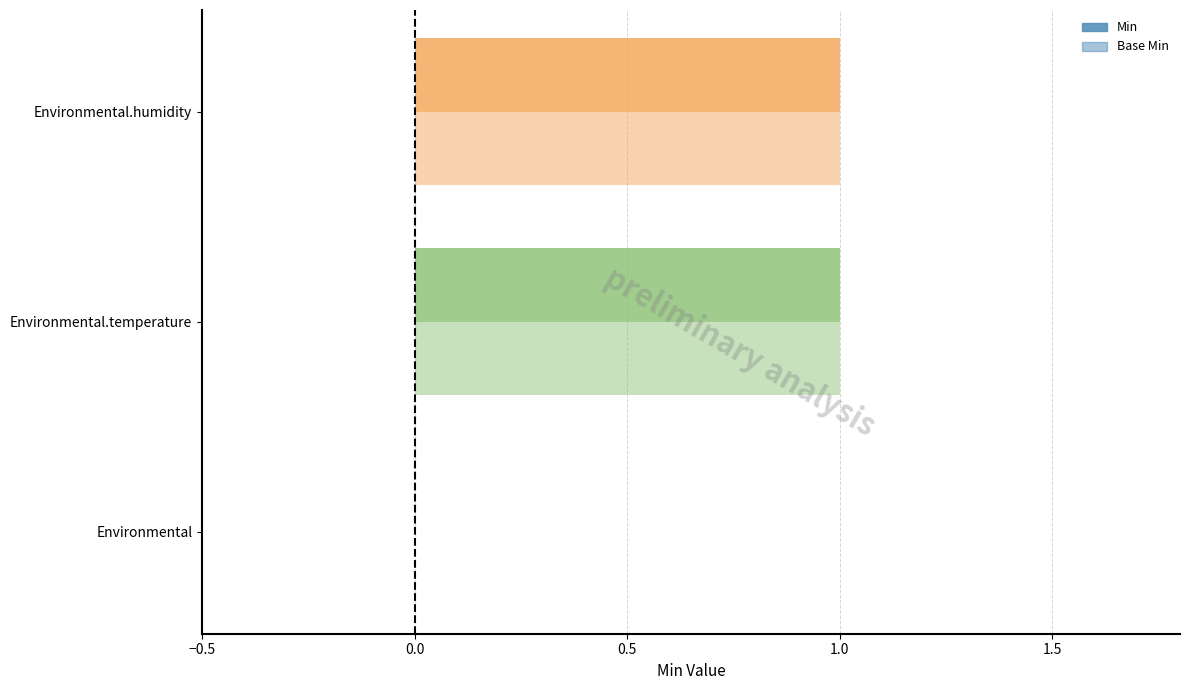

What is the sum of the Base Min values at Environmental.temperature and Environmental?

1